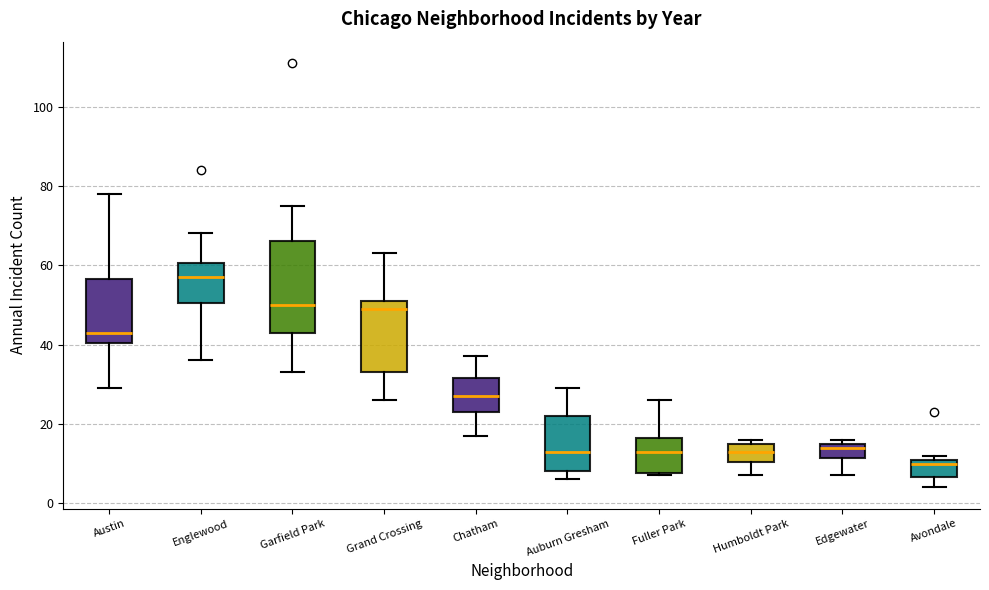

Which box has the highest median line?

Englewood